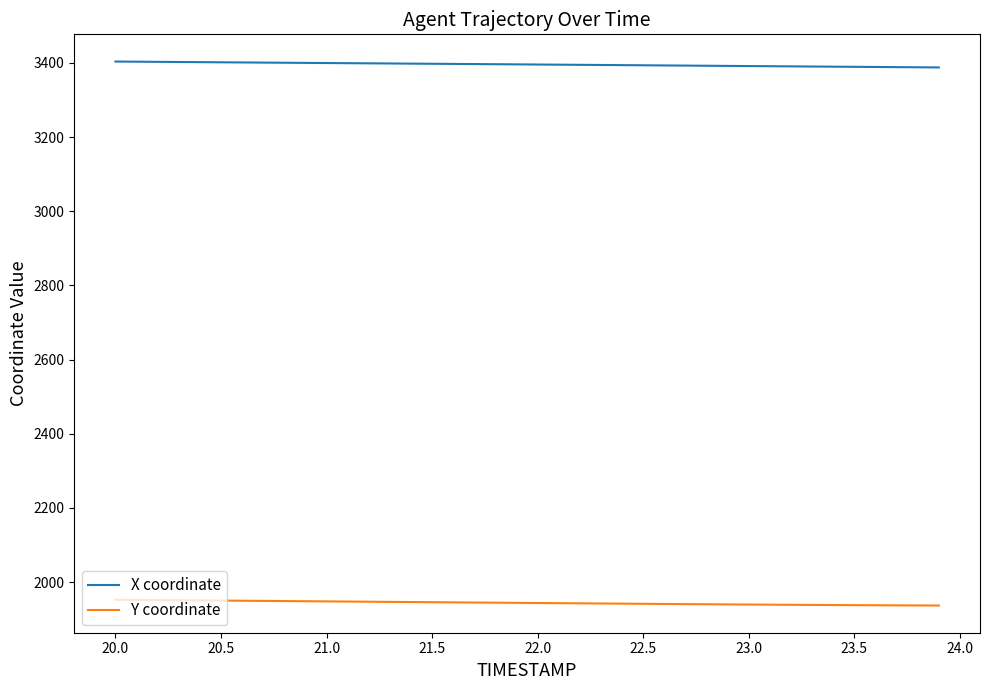

True or false: X coordinate and Y coordinate cross at least once.

False